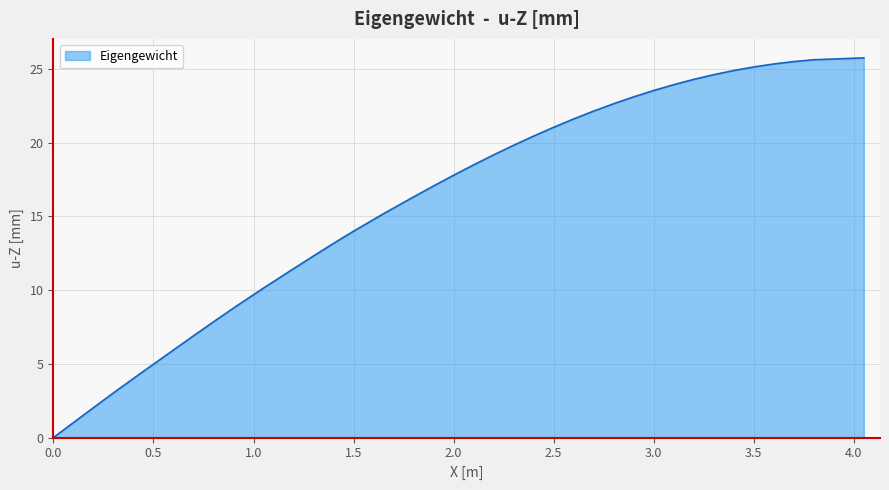

What is the maximum value shown in the chart?

25.8